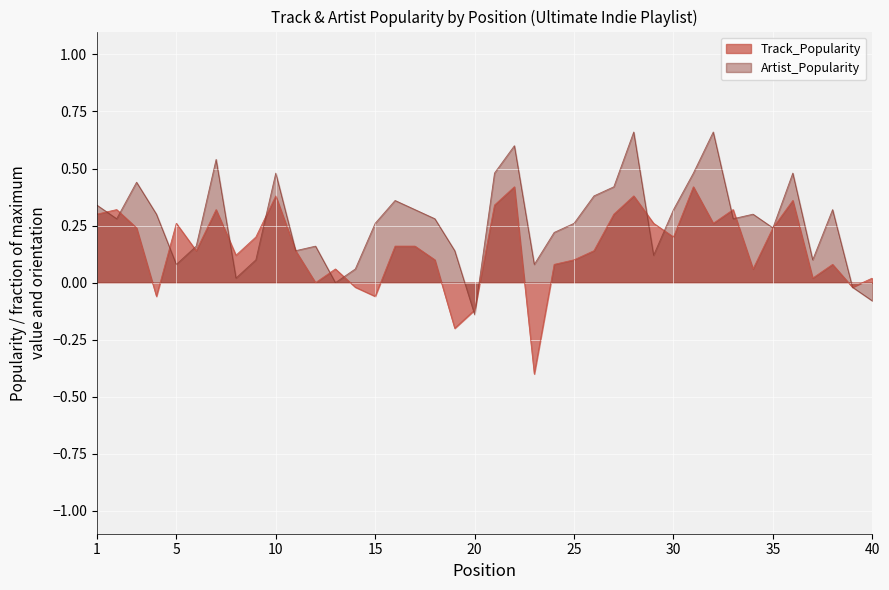

Read the Track_Popularity value at 28.

0.4